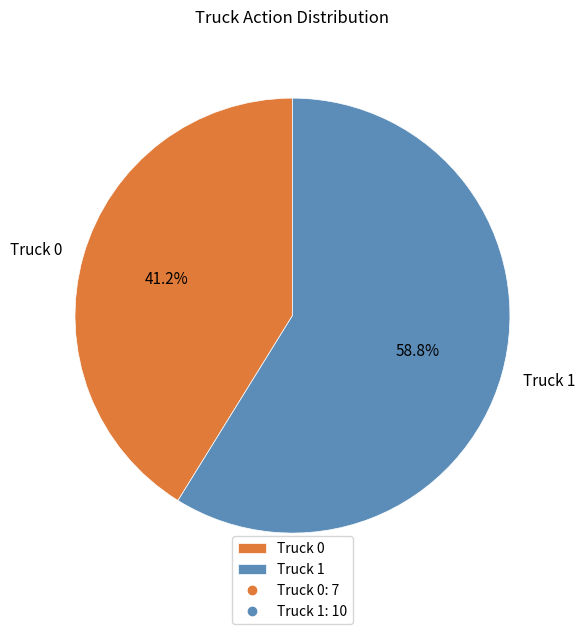

The Truck 0 slice represents 49% of the pie. True or false?

False